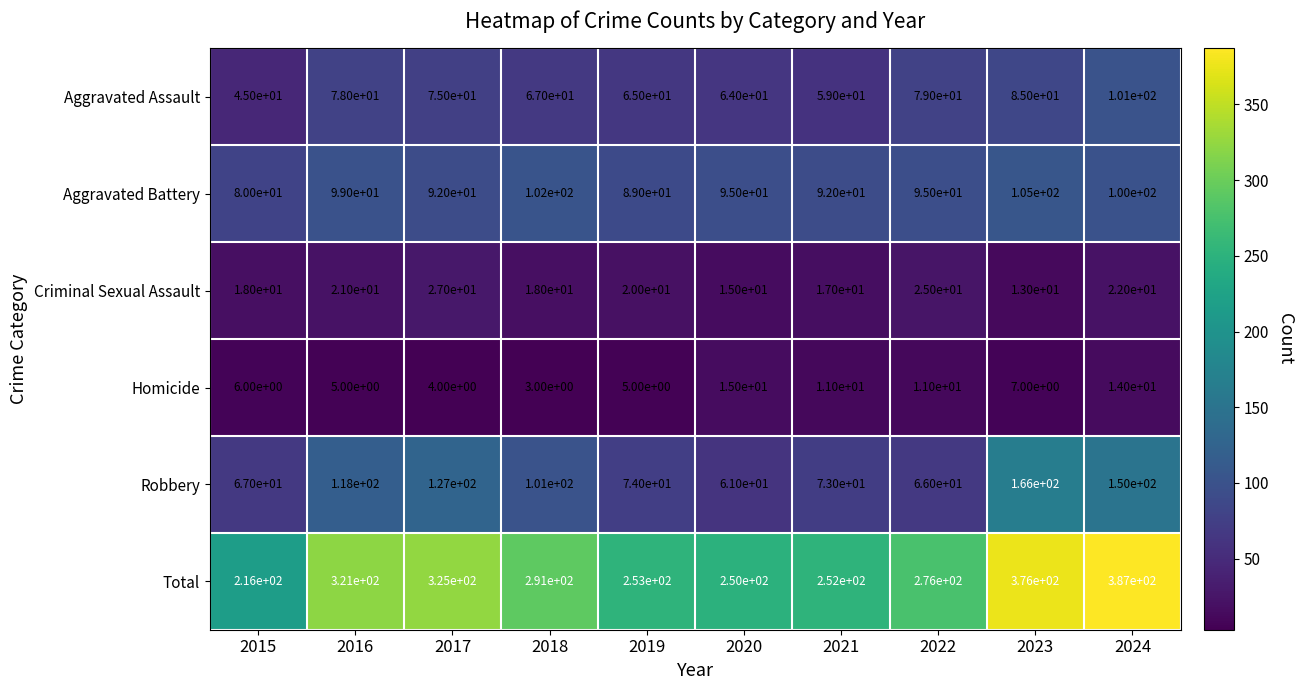

Rank the categories by Aggravated Assault value from lowest to highest.

2015, 2021, 2020, 2019, 2018, 2017, 2016, 2022, 2023, 2024